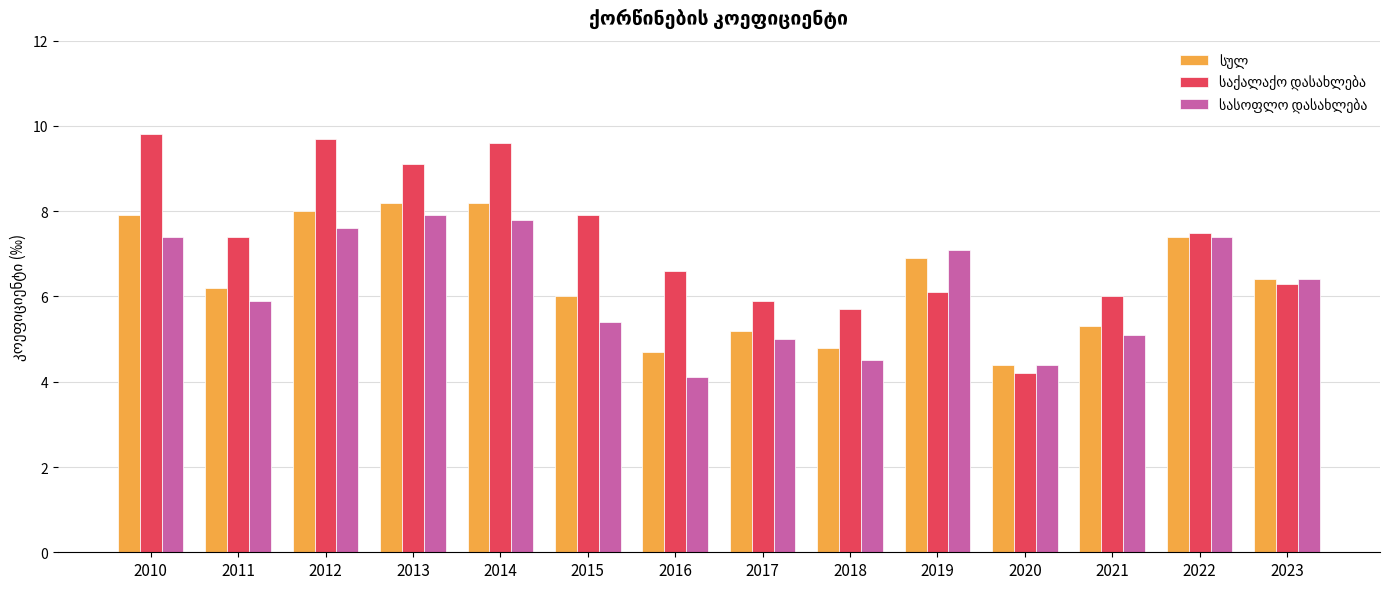

What is the total value across all series at 2011?

19.5